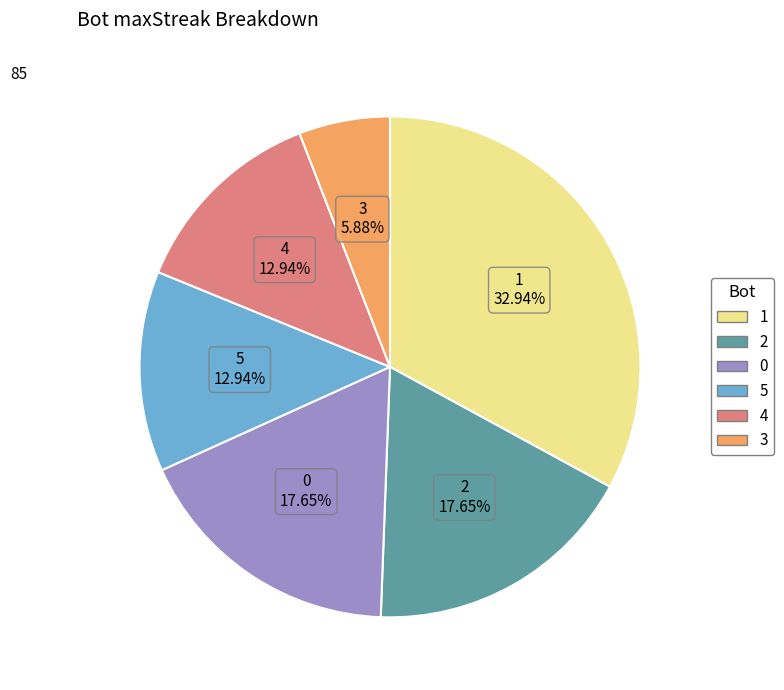

Is the sum of 0 and 4 greater than half?

No